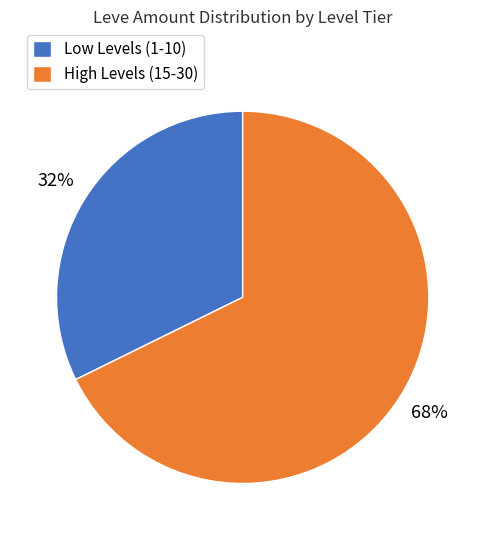

Do Low Levels (1-10) and High Levels (15-30) together represent more than half of the pie?

Yes